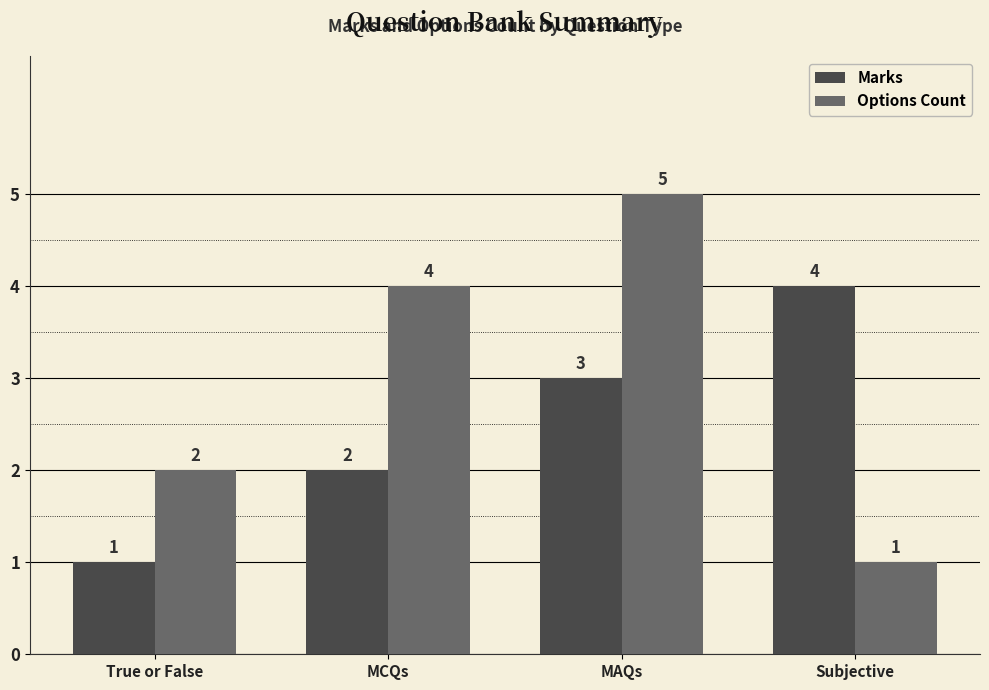

Reading left to right, what are all the values shown in this chart?

Marks: 1	2	3	4
Options Count: 2	4	5	1